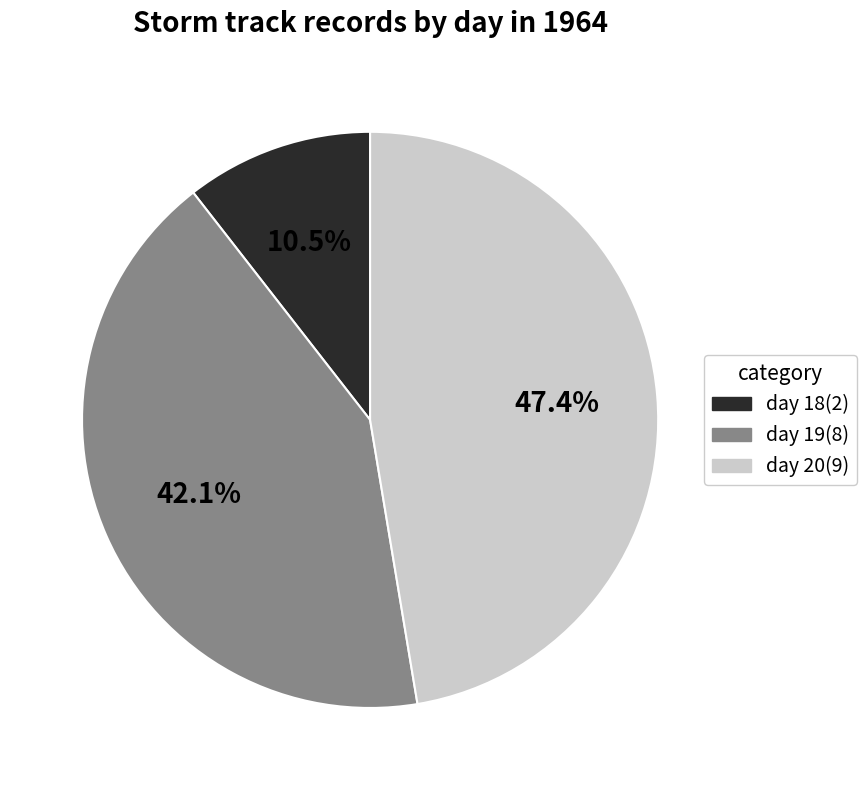

Rank the categories by value from highest to lowest.

day 20, day 19, day 18